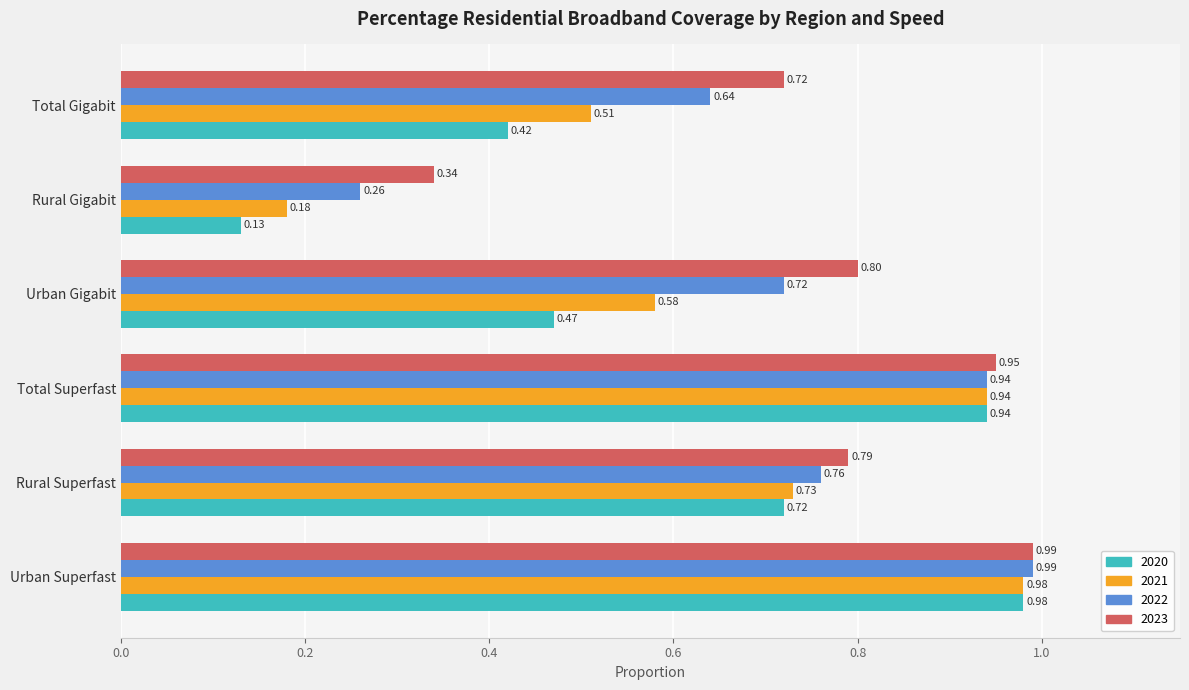

Is the value of 2021 at Total Gigabit greater than the value of 2023 at Urban Superfast?

No